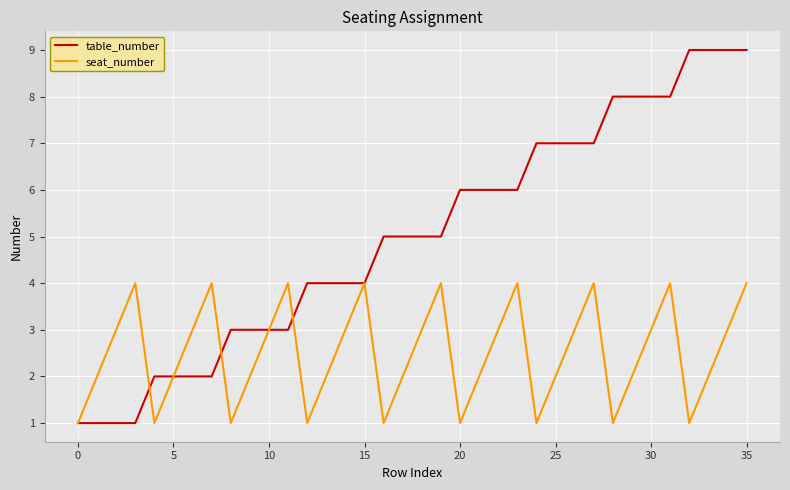

Which series has the largest total across all categories?

table_number